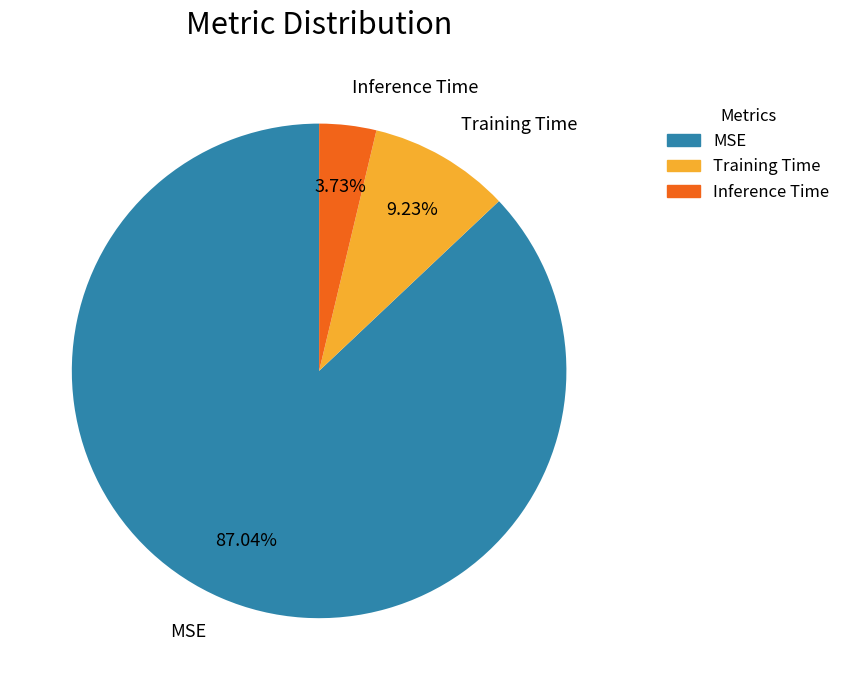

Combined, what portion of the pie is MSE and Training Time?

96.3%